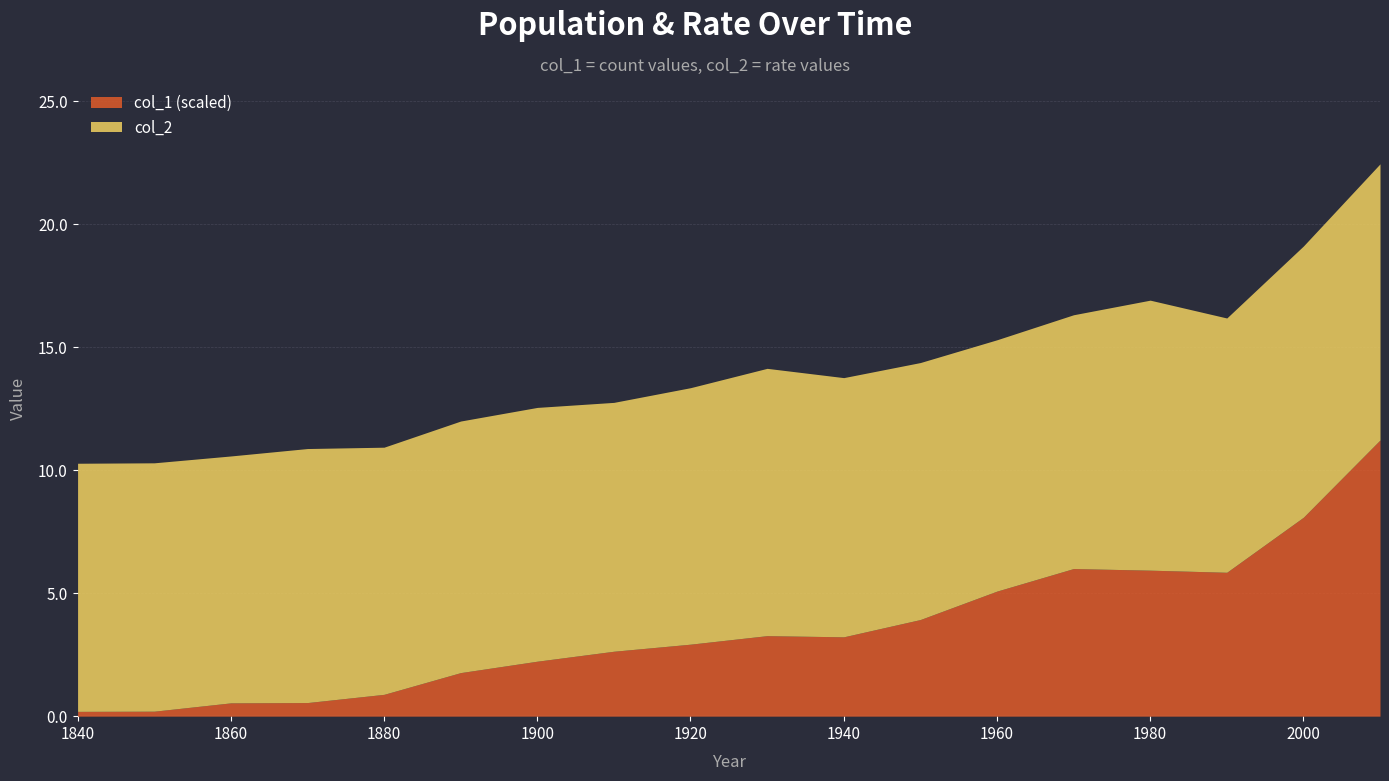

What is the lowest value of the col_2 series?

10.0